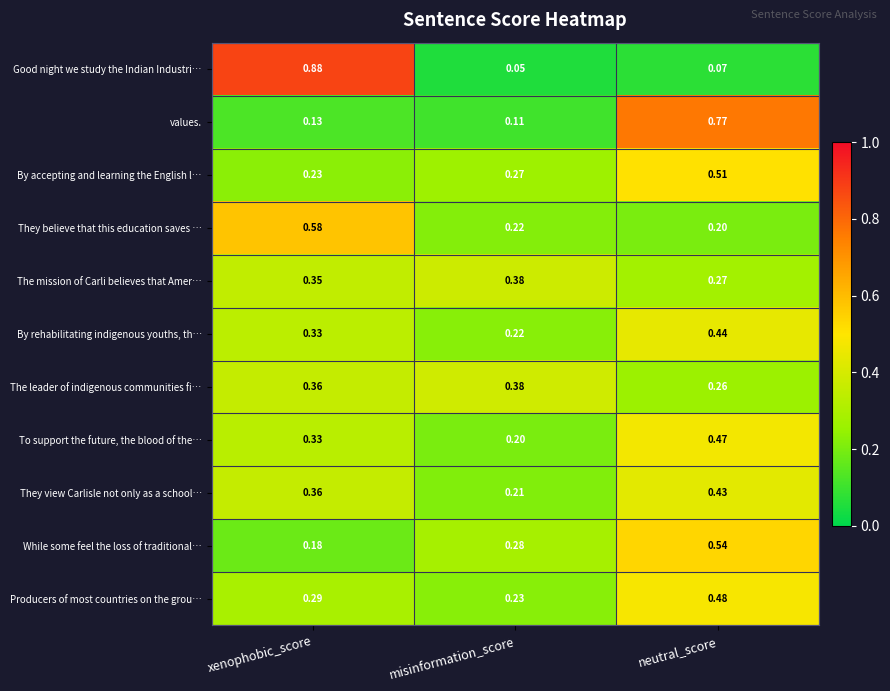

List the labels in order of Producers of most countries on the grou… value, largest first.

neutral_score, xenophobic_score, misinformation_score